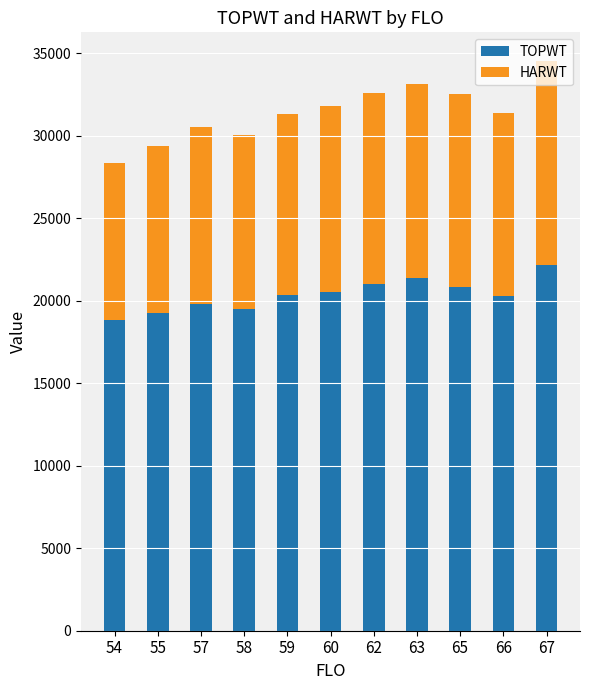

What is the sum of all TOPWT values?

223950